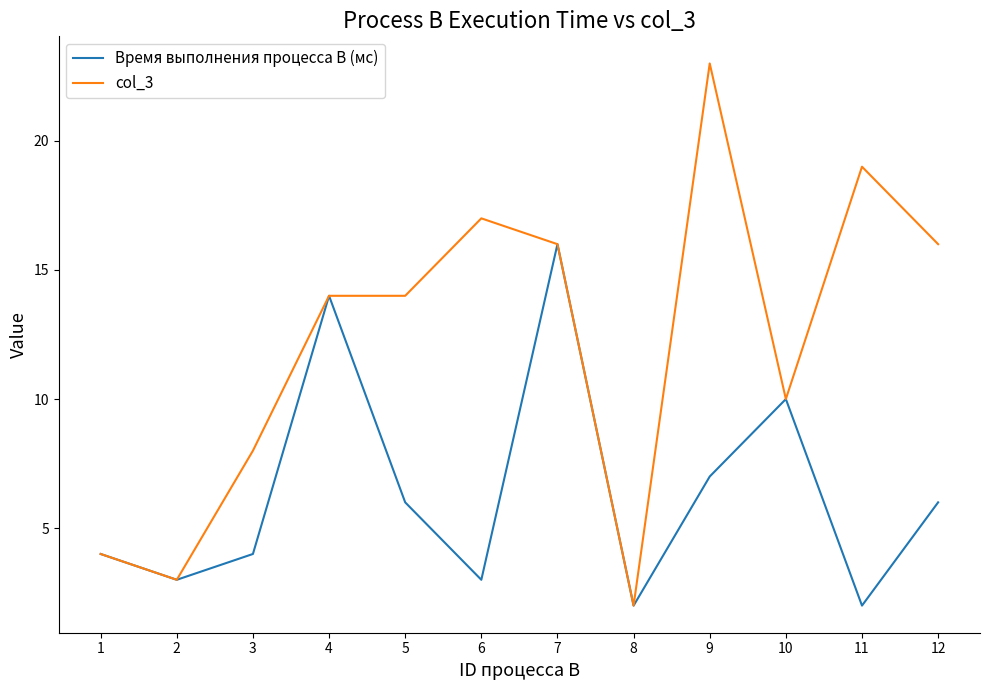

How many values in the Время выполнения процесса B (мс) series are below 6?

6